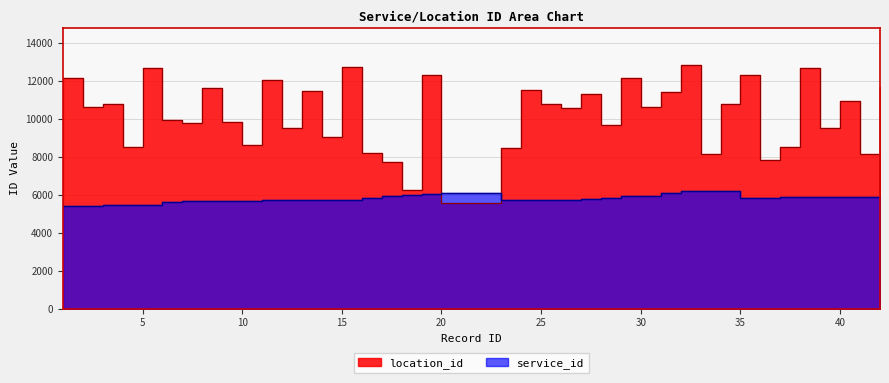

What is the value of the location_id point at the 20th from the left?

5570.4